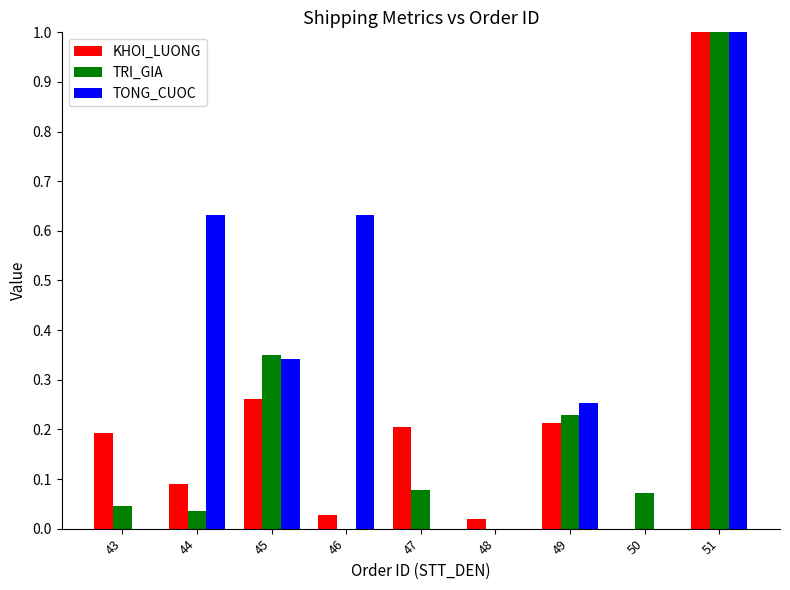

At which label is KHOI_LUONG closest to 0?

50